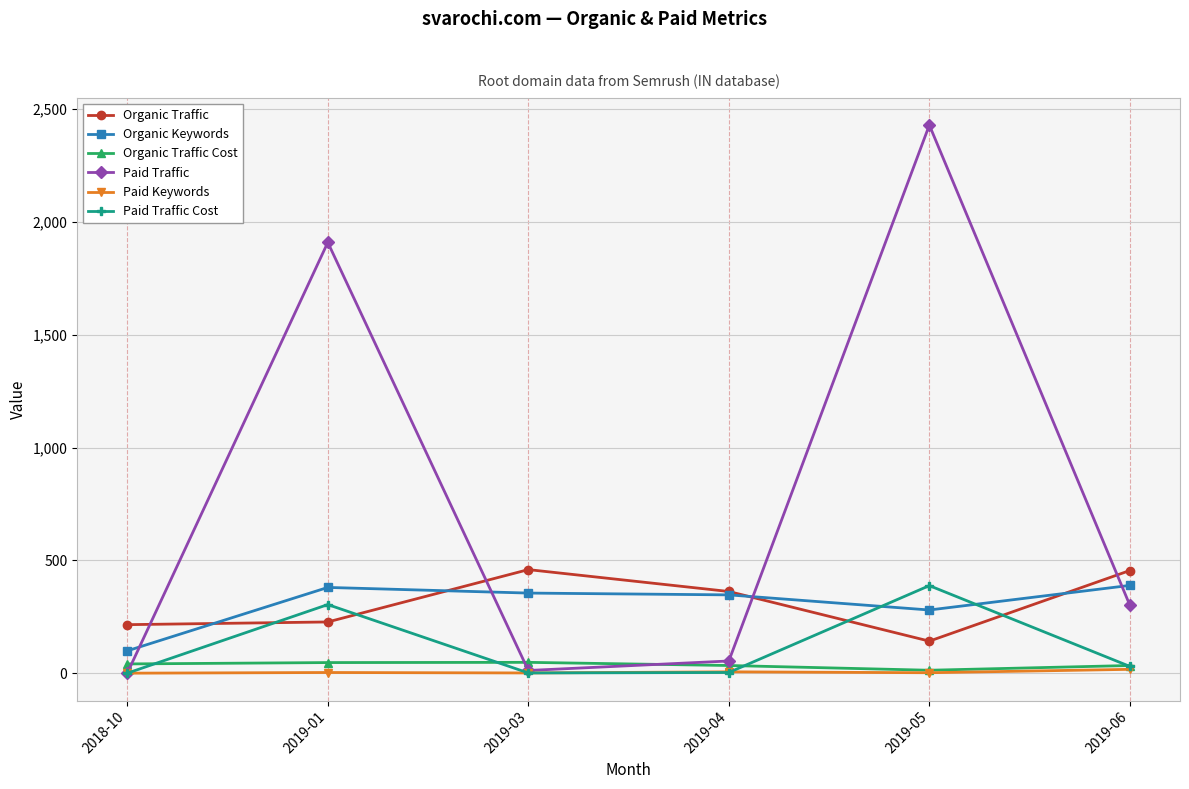

What is the maximum value shown in the chart?

2429